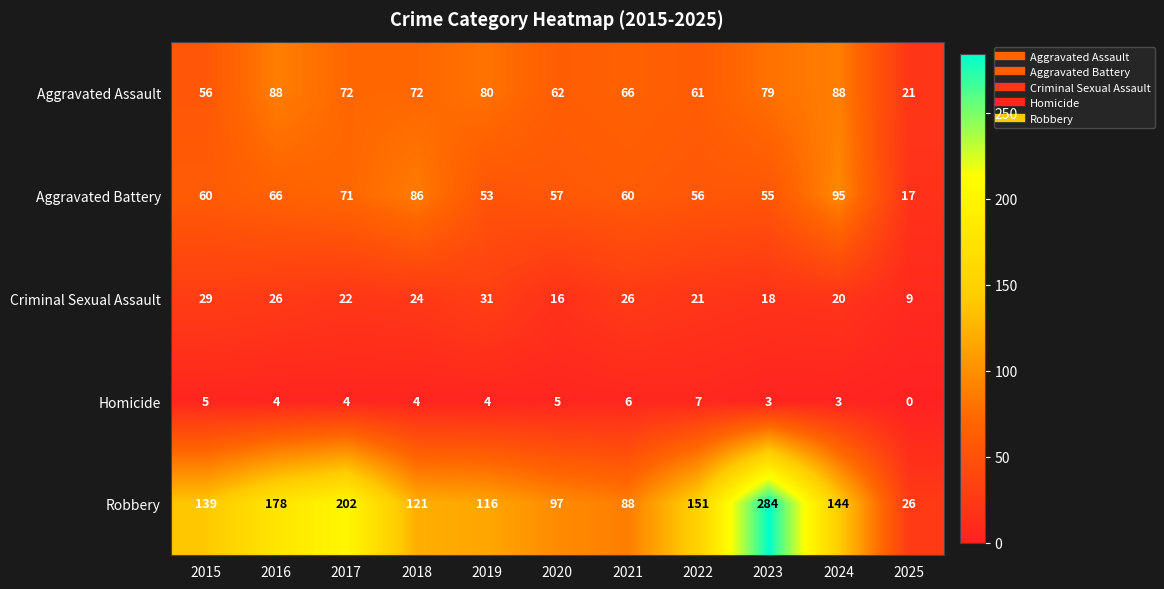

Rank the series at 2023 from lowest to highest value.

Homicide, Criminal Sexual Assault, Aggravated Battery, Aggravated Assault, Robbery